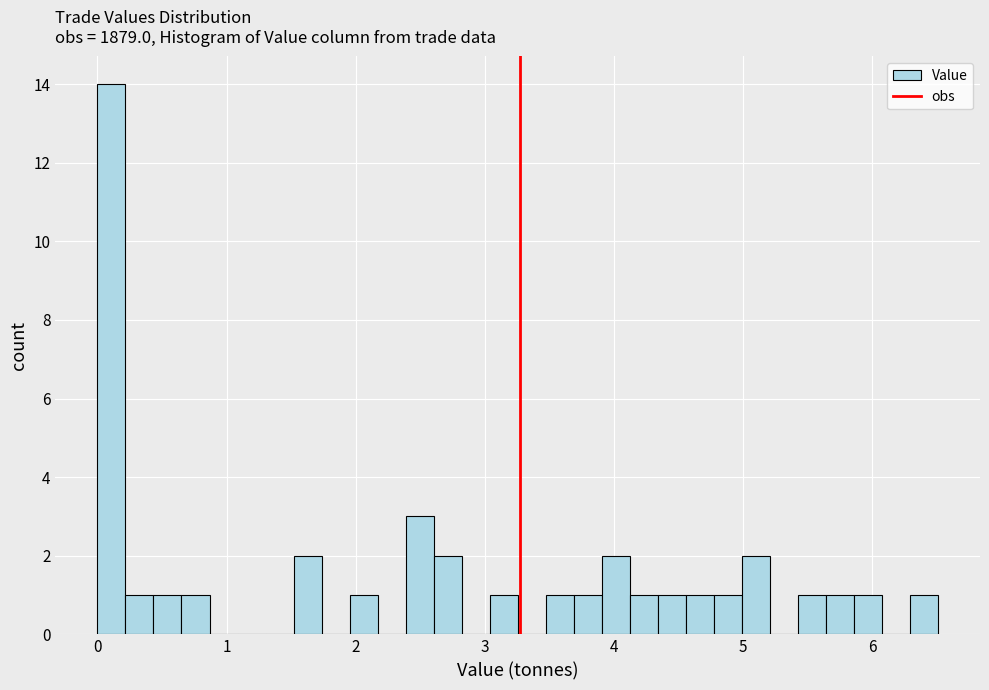

Around what value on the x-axis is the tallest bar? Give the approximate position of its centre, as read against the axis.

0.1